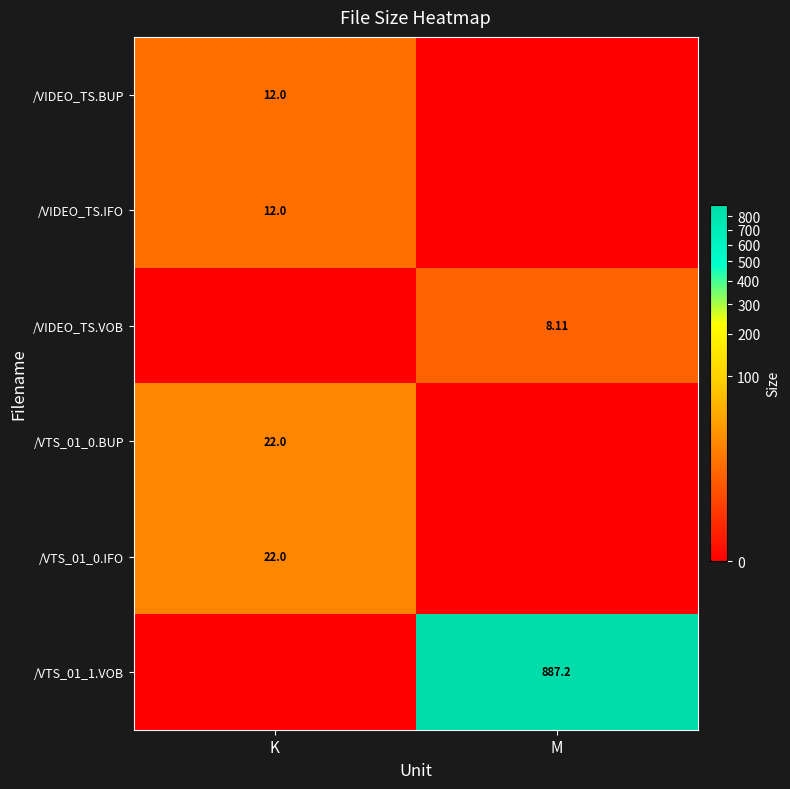

Is the value of /VIDEO_TS.IFO at K greater than the value of /VTS_01_0.IFO at K?

No